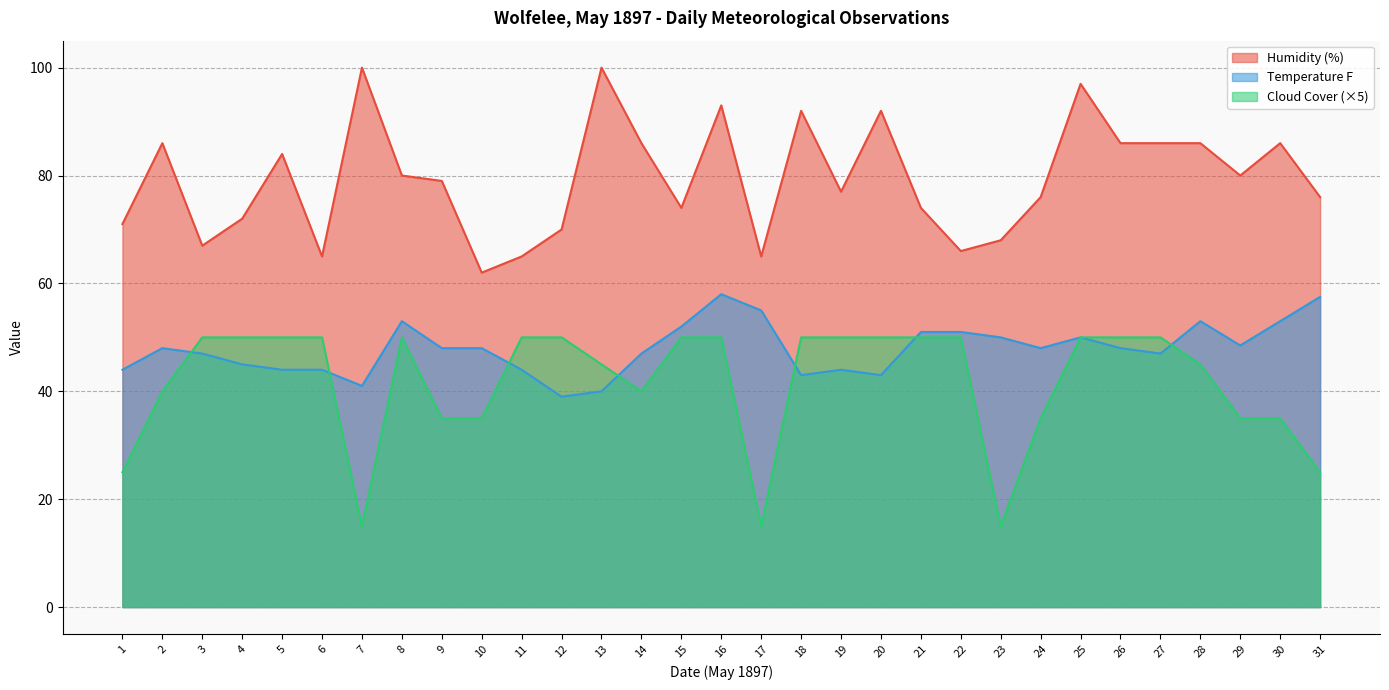

What are all the series names shown in the legend?

Humidity (%), Temperature F, Cloud Cover (×5)